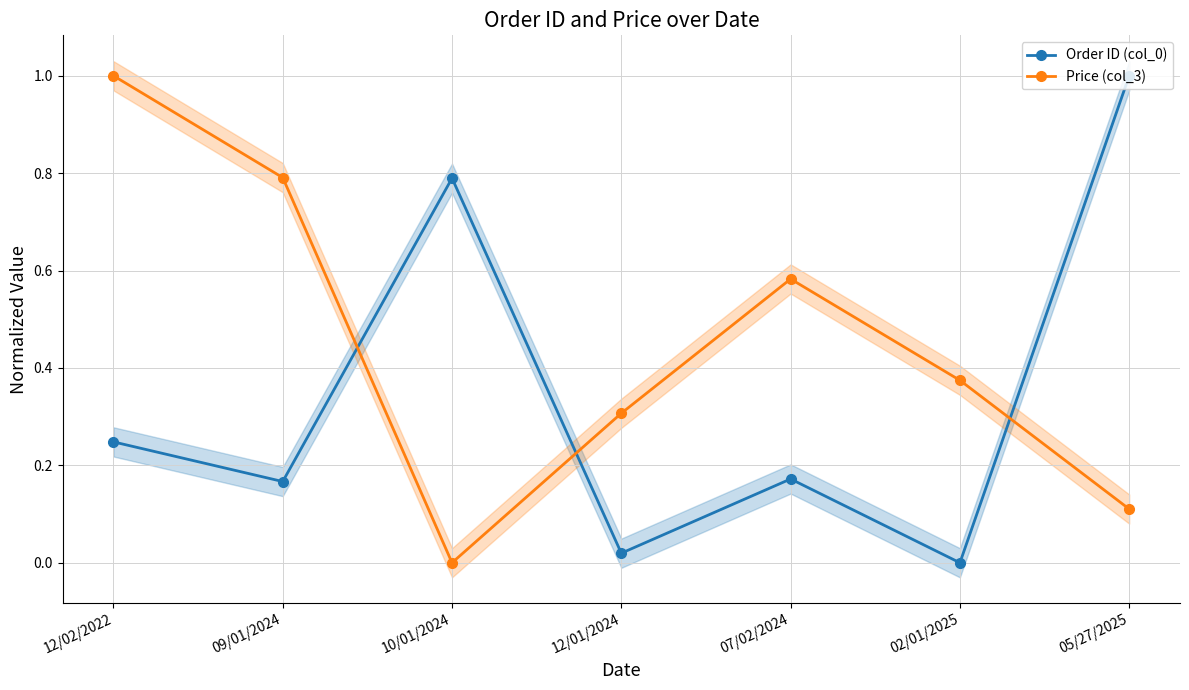

Reading left to right, transcribe all the data shown in this chart.

Order ID (col_0): 12/02/2022=0.2	09/01/2024=0.2	10/01/2024=0.8	12/01/2024=0.0	07/02/2024=0.2	02/01/2025=0.0	05/27/2025=1.0
Price (col_3): 12/02/2022=1.0	09/01/2024=0.8	10/01/2024=0.0	12/01/2024=0.3	07/02/2024=0.6	02/01/2025=0.4	05/27/2025=0.1